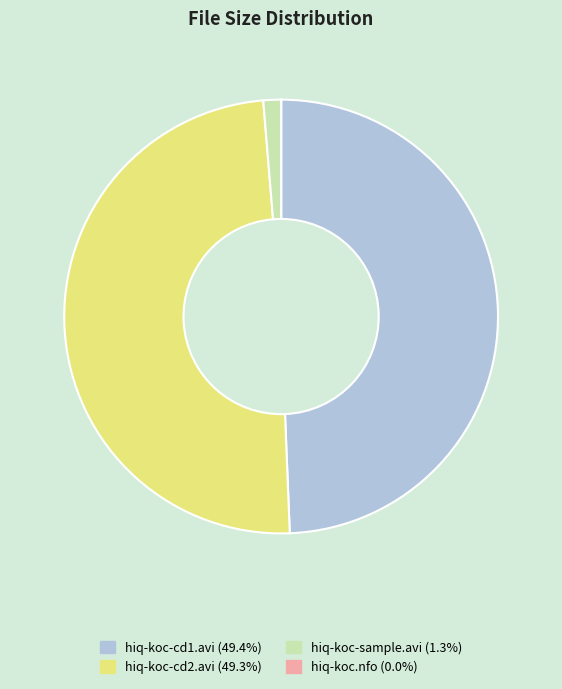

Is there a majority slice in this chart?

No